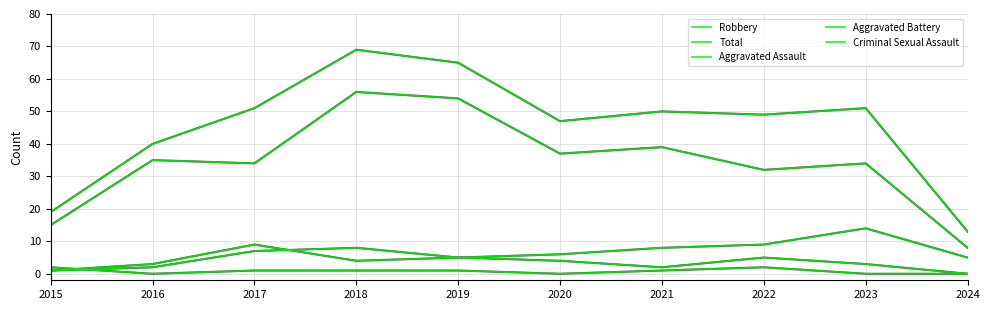

In Robbery, how many points are higher than both neighbors (excluding endpoints)?

4